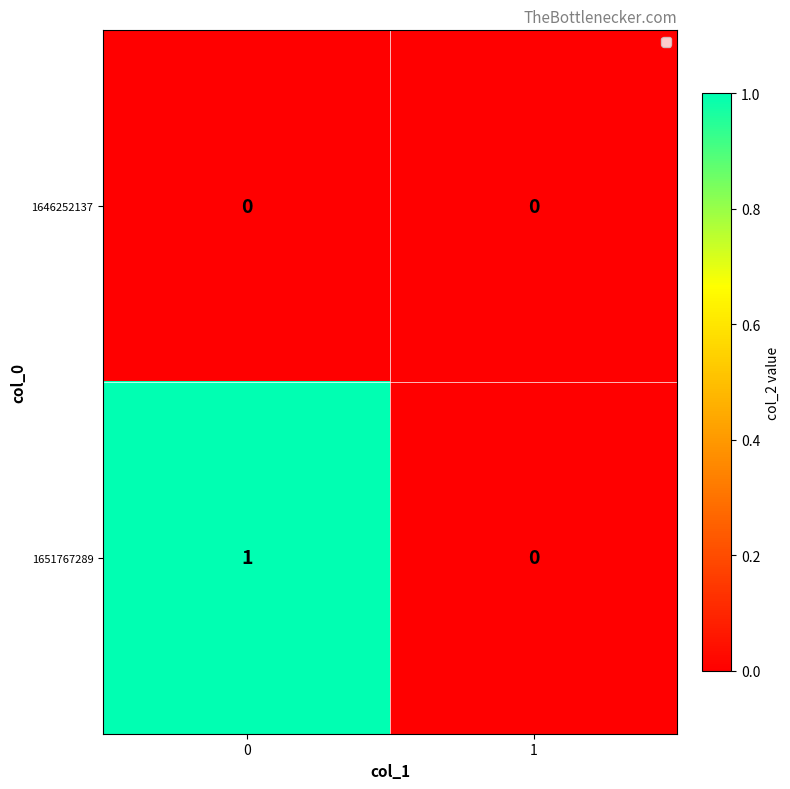

At 0, list the series in order from largest to smallest.

1651767289, 1646252137